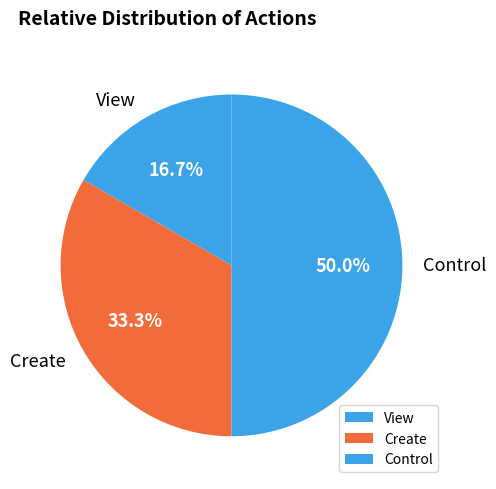

Between Control and View, which is larger?

Control